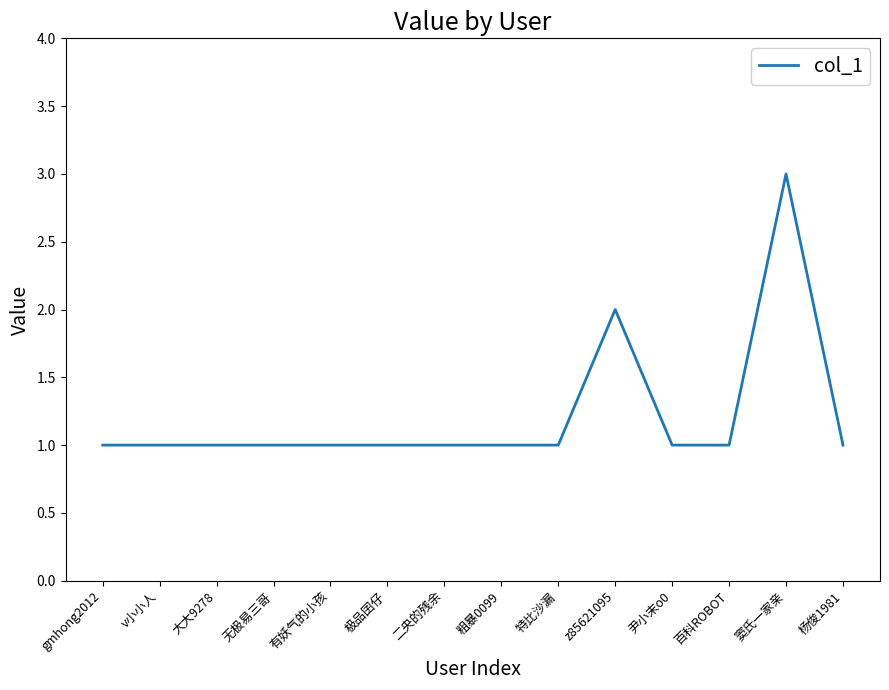

Reading left to right, extract all data points from this chart.

1	1	1	1	1	1	1	1	1	2	1	1	3	1